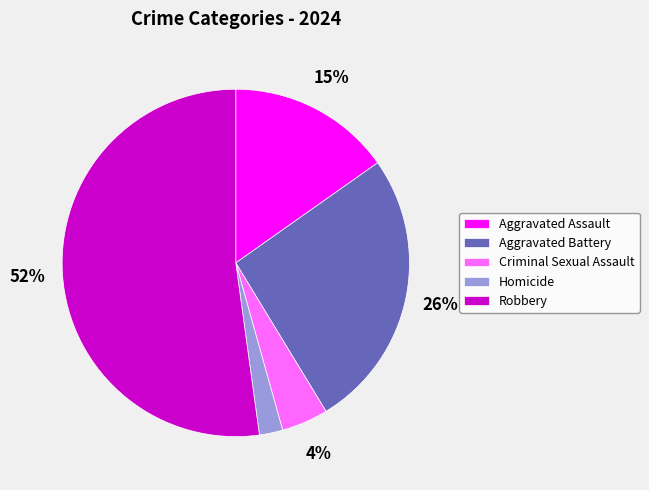

To the nearest percent, what is the average slice percentage?

20%